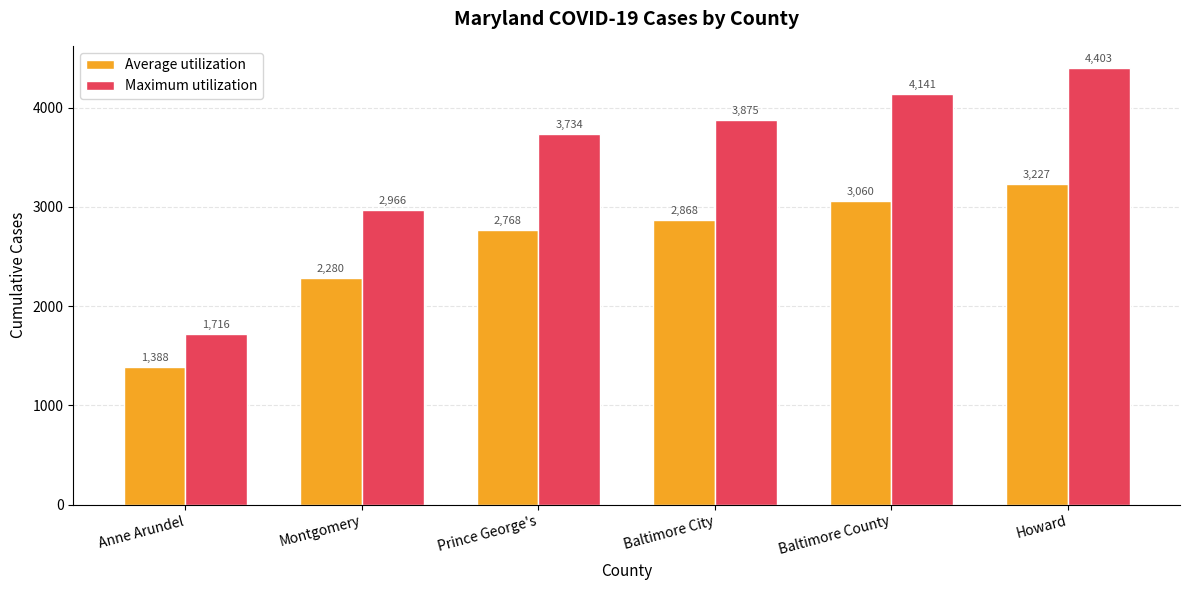

What is the difference between the highest and lowest values at Montgomery?

686